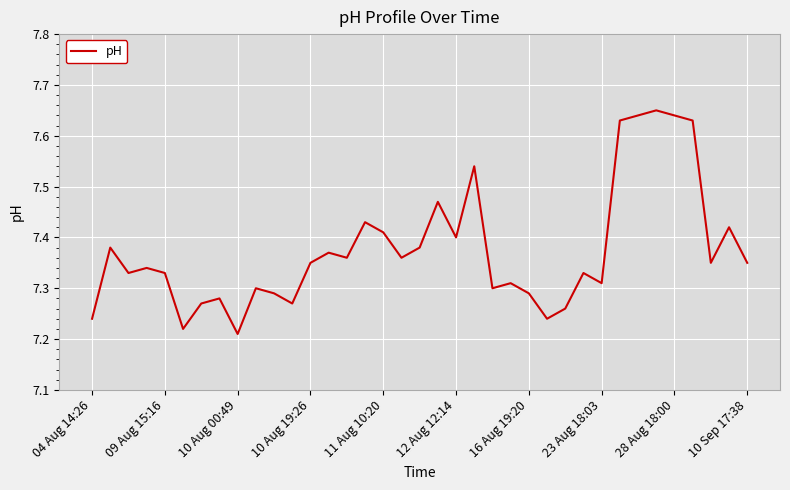

How many interior local valleys (lower than both neighbors) does the data have?

11